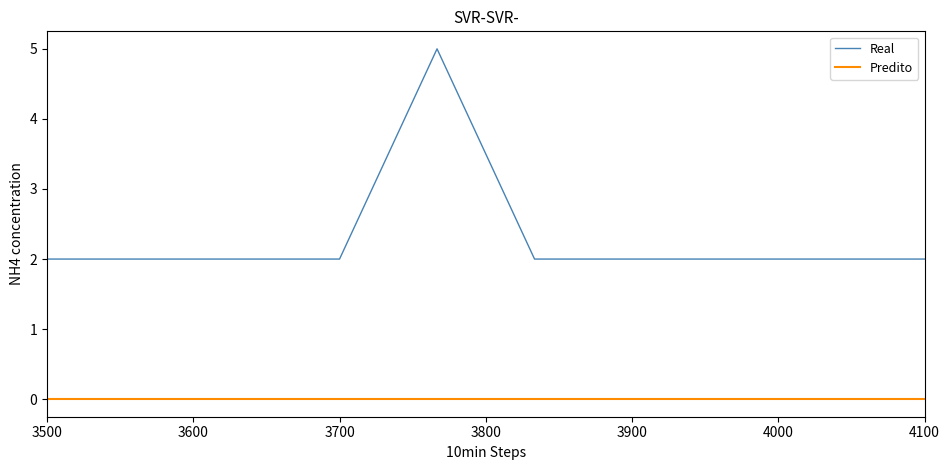

Which series has the largest range (max minus min)?

Real